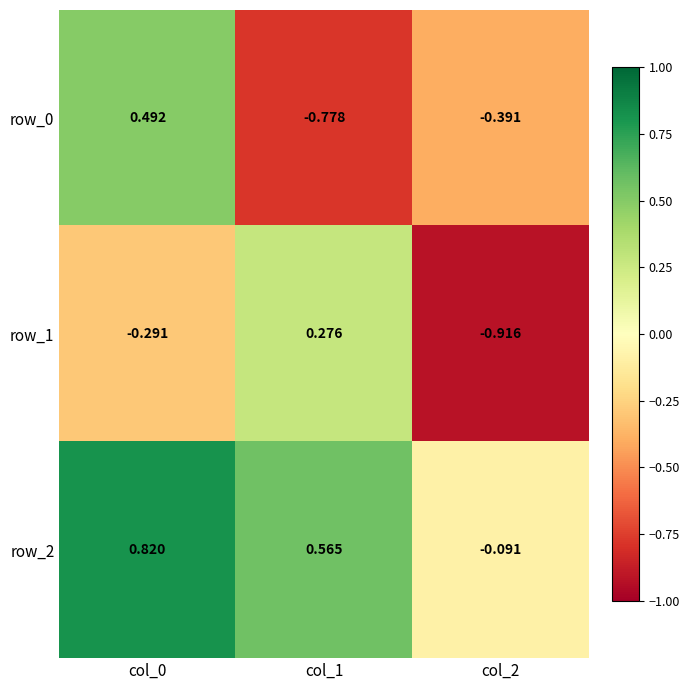

Is the value of row_0 at col_1 greater than the value of row_2 at col_1?

No